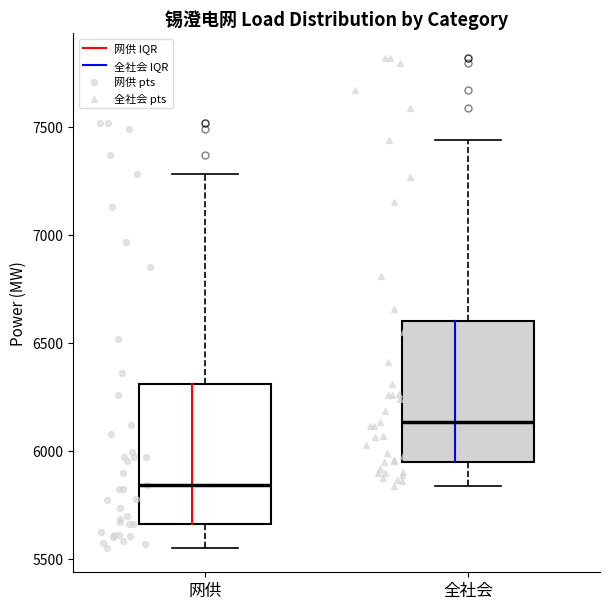

Reading left to right, read every box against the y-axis: the position of its median line, the range the box covers, and the ends of its whiskers. The values are not printed on the chart, so give them approximately, as read against the axis.

网供: median 5850, box 5650 to 6300, whiskers 5550 to 7300
全社会: median 6150, box 5950 to 6600, whiskers 5850 to 7450